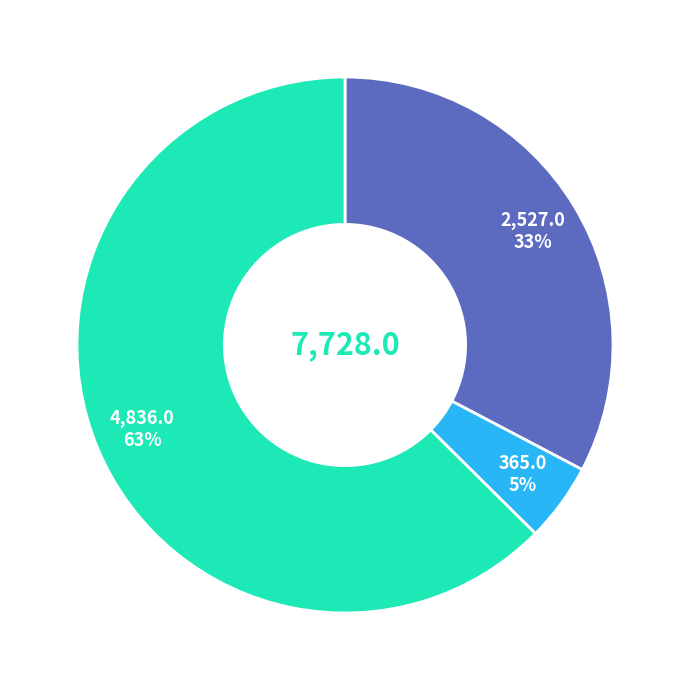

To the nearest percent, what is the average slice percentage?

33%